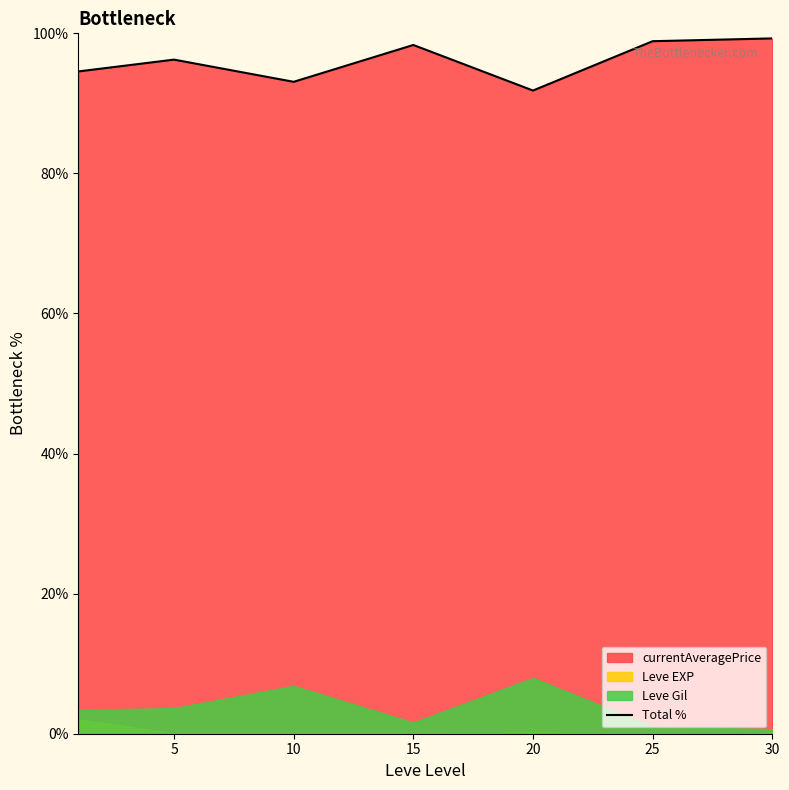

What is the minimum value for Total %?

91.8